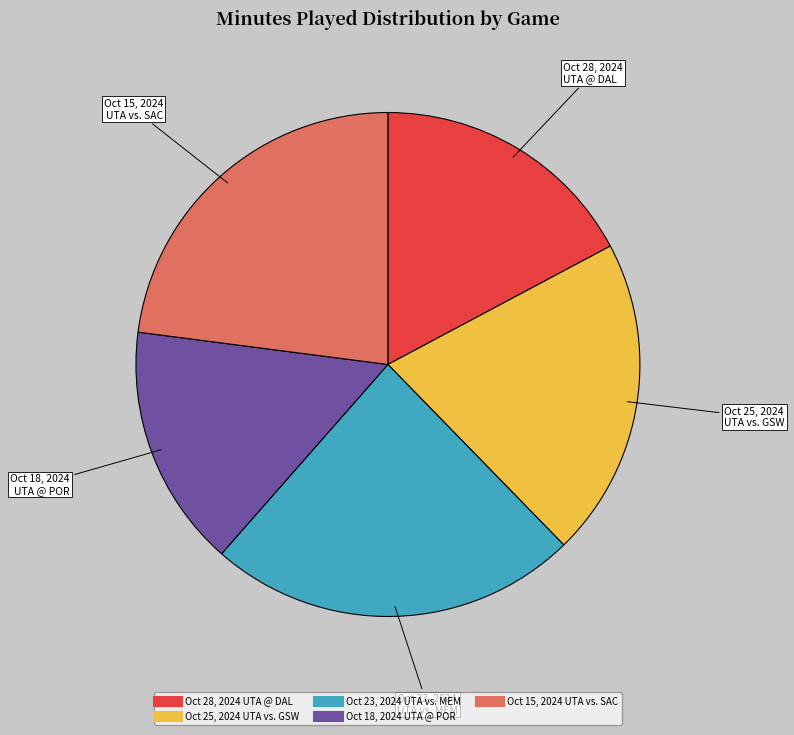

How many segments does this pie chart have?

5